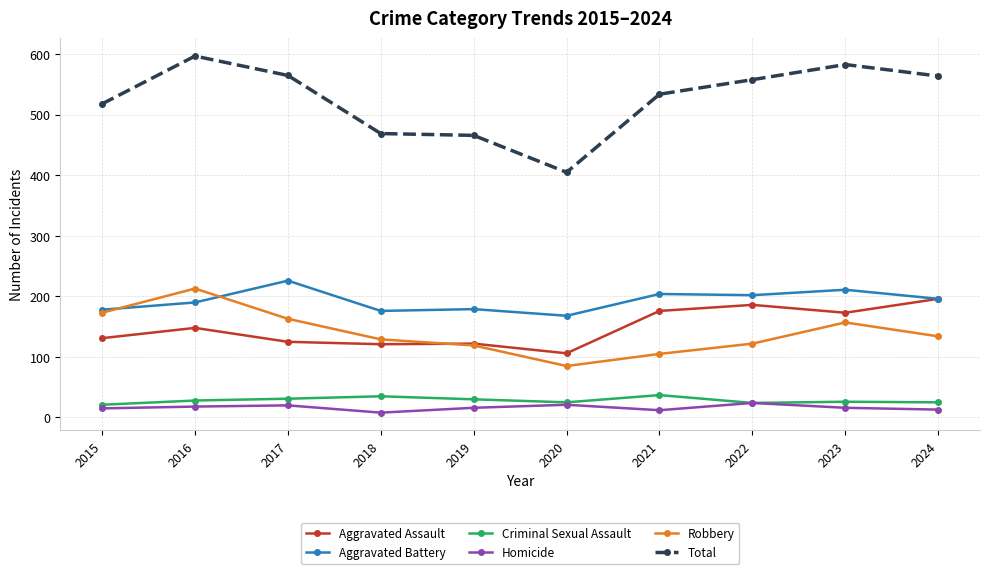

Where is the first local maximum for Aggravated Battery?

2017